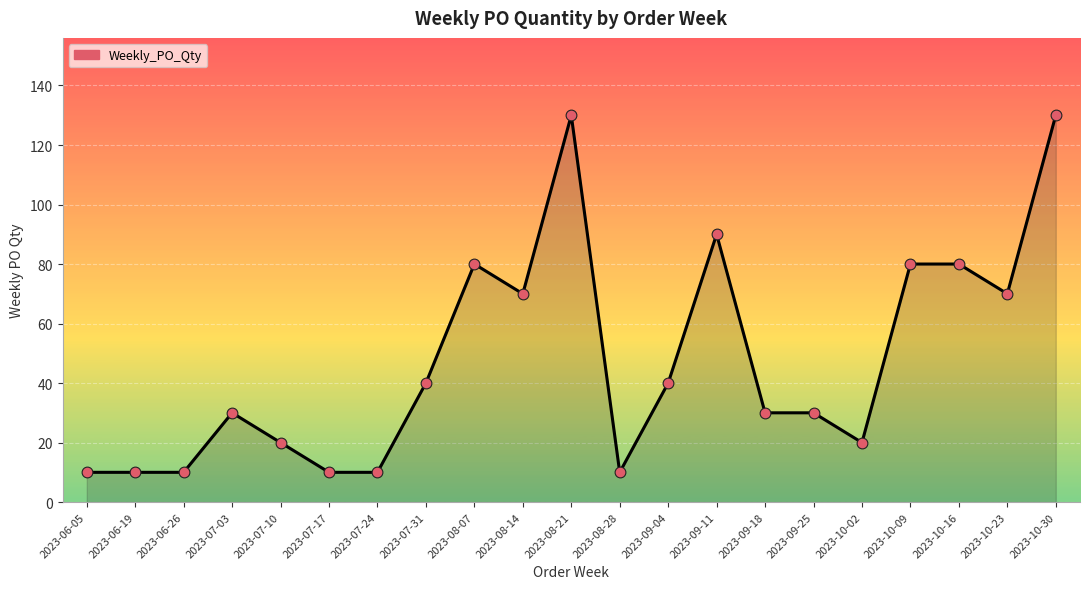

Between 2023-08-28 and 2023-10-30, which is larger?

2023-10-30